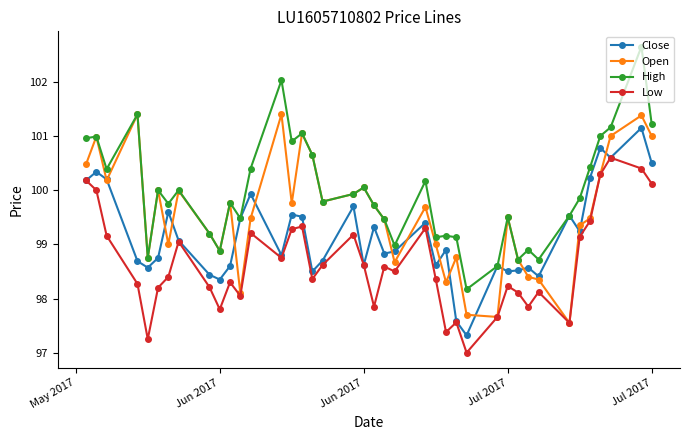

Which series has the widest spread of values?

High